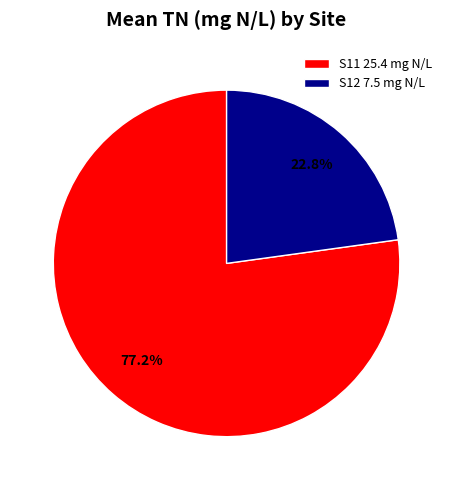

What percentage do S12 7.5 mg N/L and S11 25.4 mg N/L together represent?

100.0%